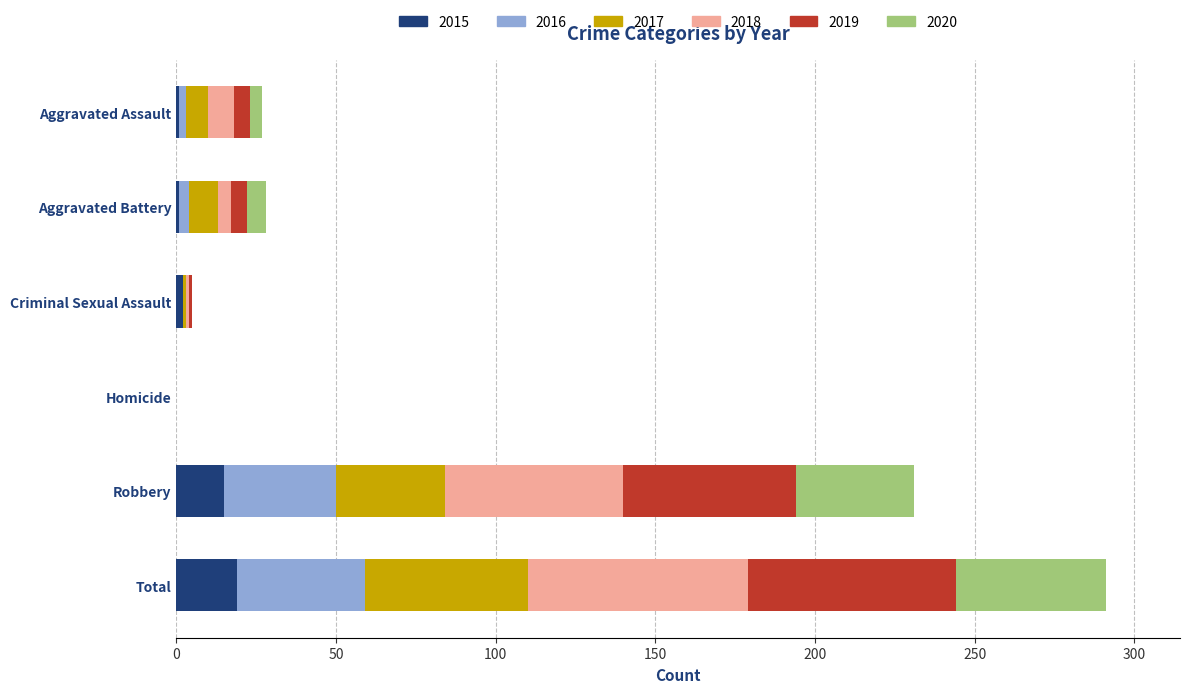

True or false: 2015 has a value of 0 at Homicide.

True